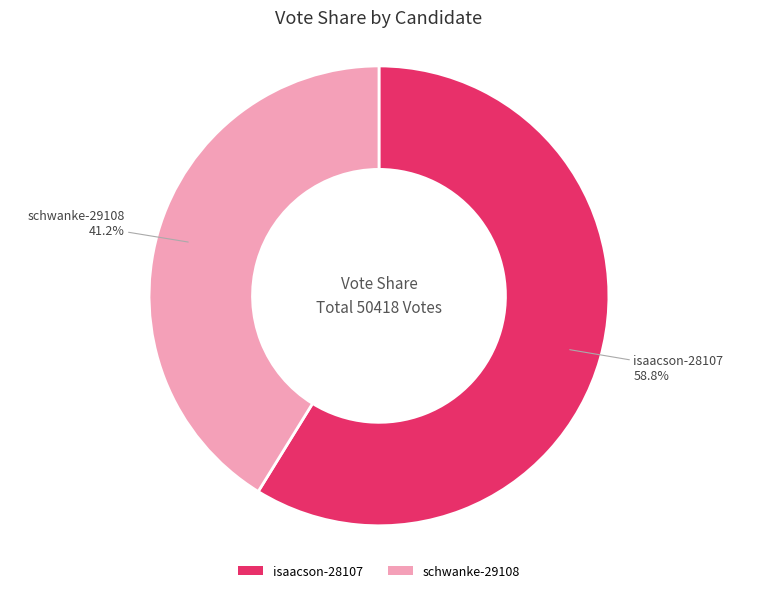

How many slices are in this pie chart?

2